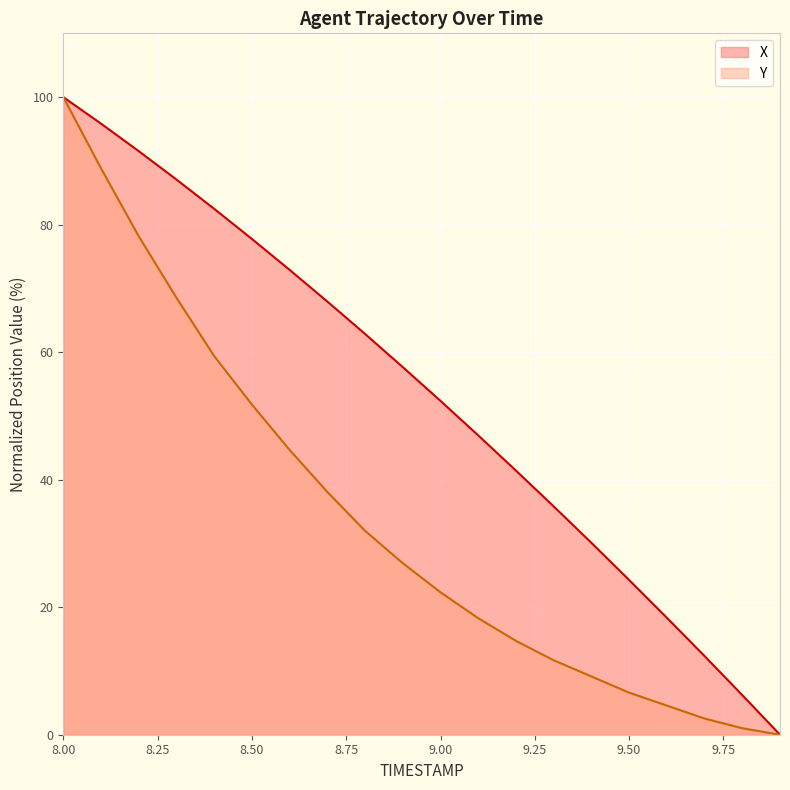

What is the sum of all X values?

1063.8